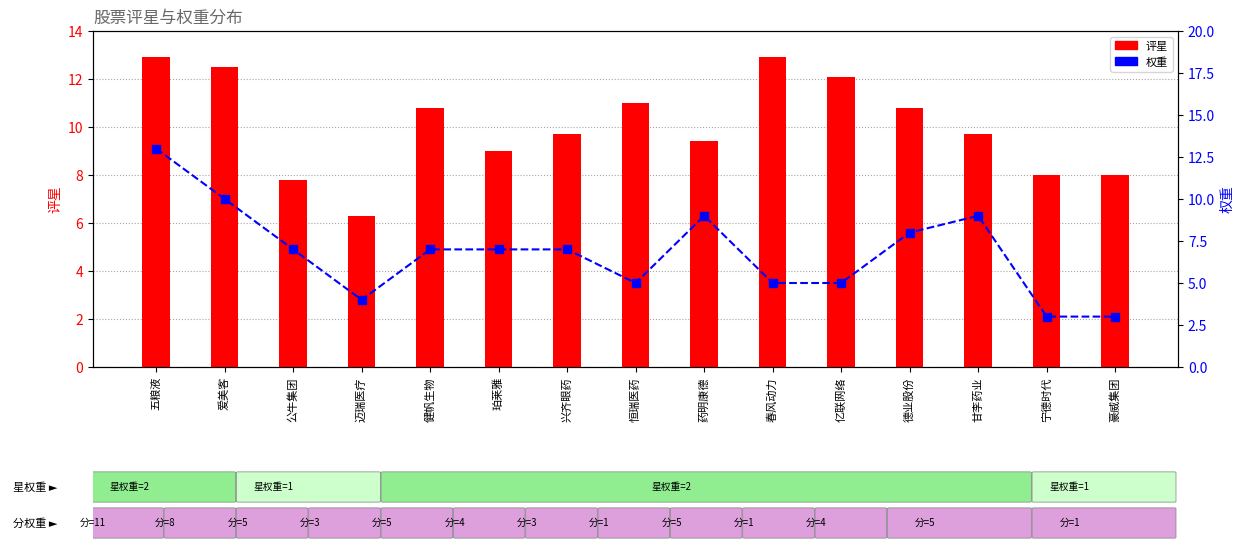

Is it true that 权重 equals 9.2 at 健帆生物?

False